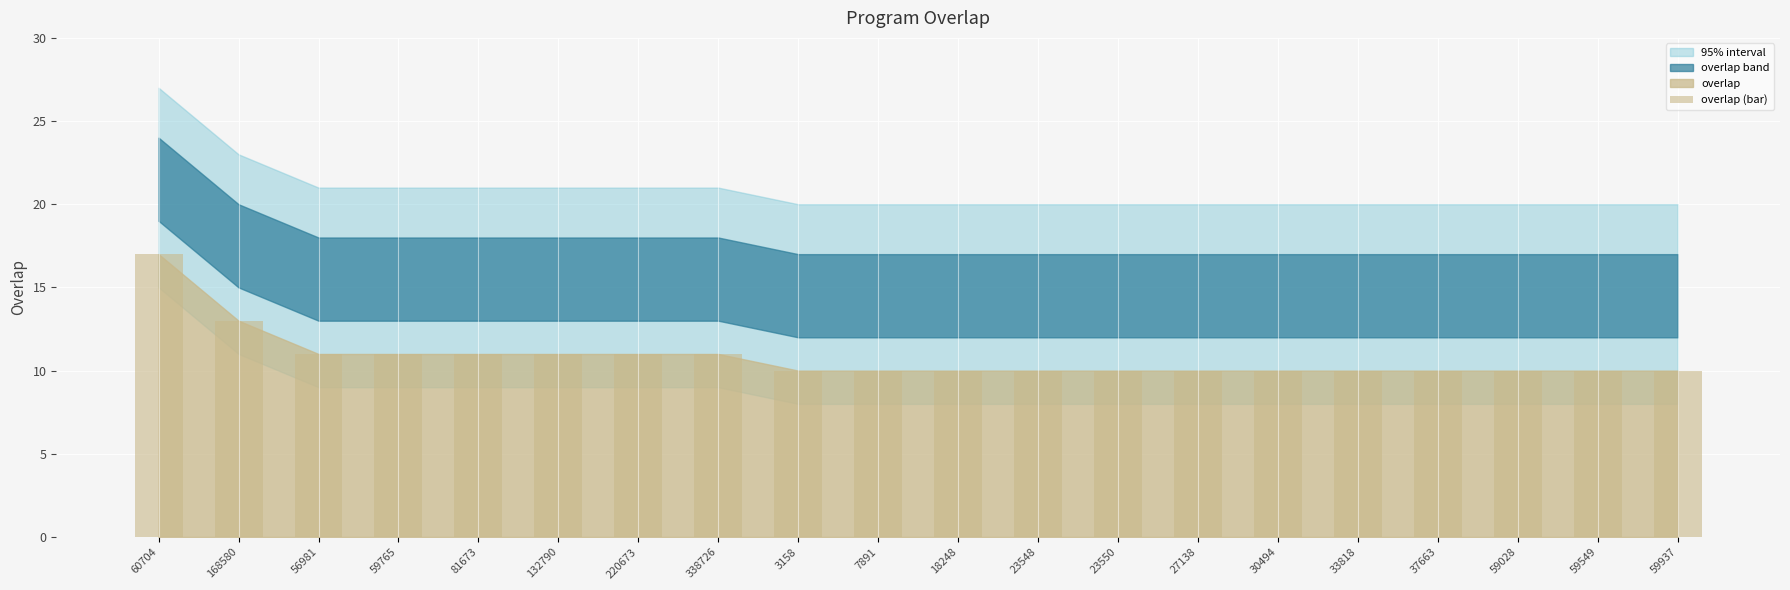

Count the values in the range 10 to 11.

18